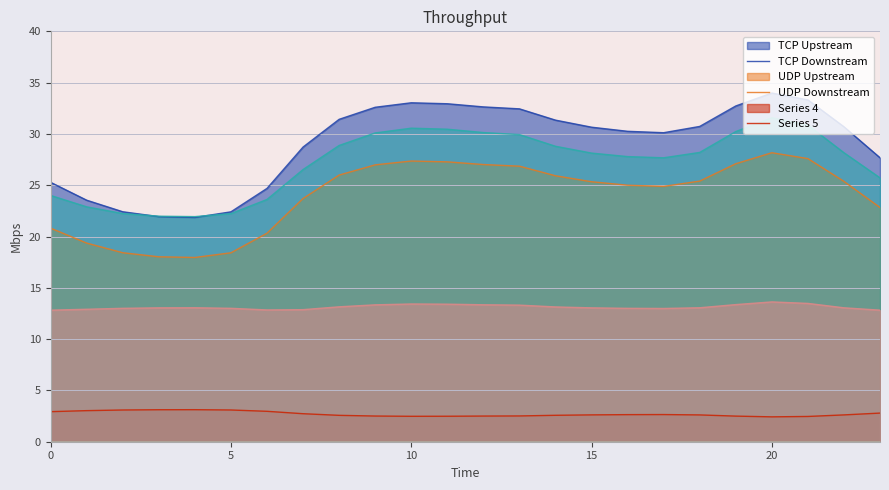

Which series has the widest spread of values?

TCP Upstream